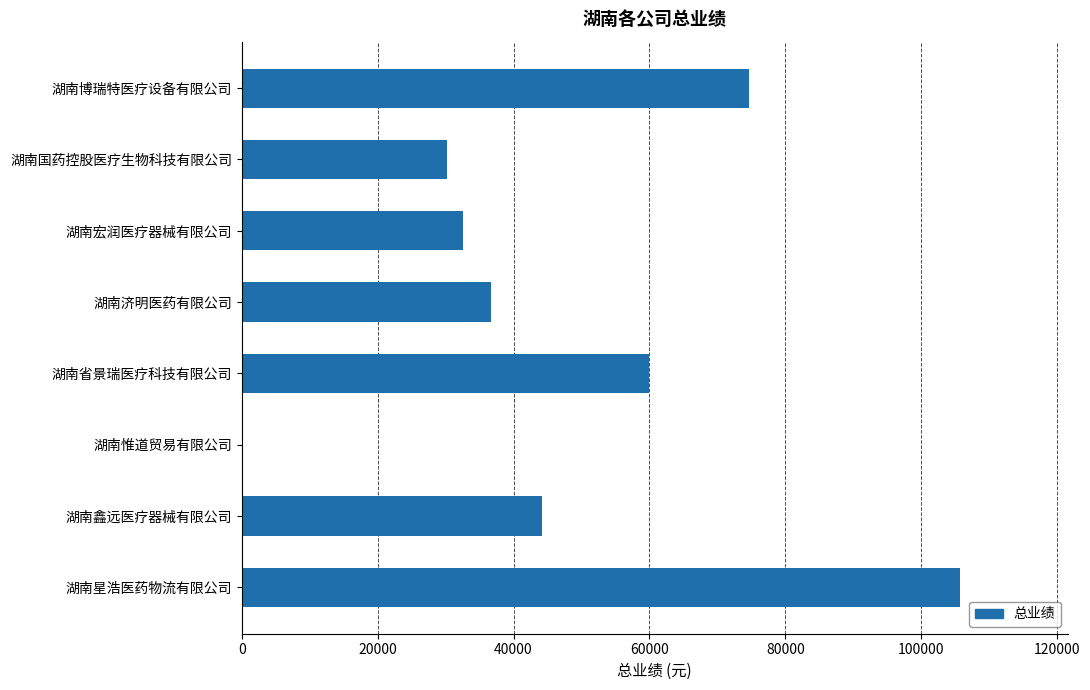

What is the maximum value shown in the chart?

105724.0